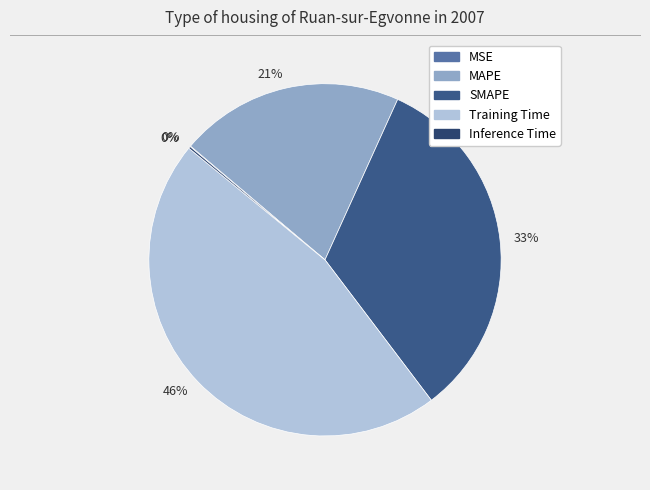

Count the number of slices in the pie.

5